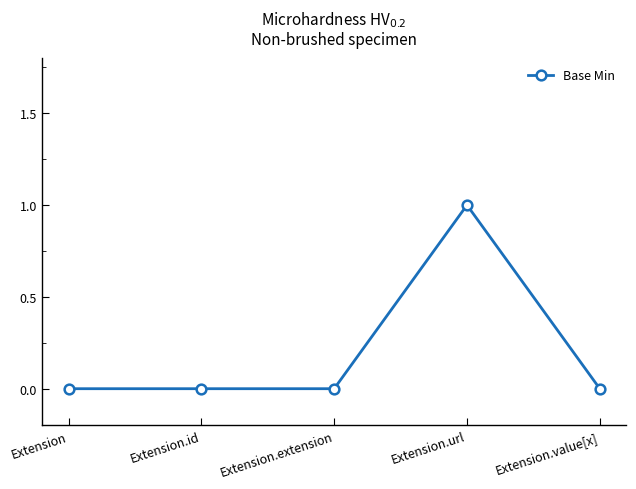

How many lines are shown in the chart?

1